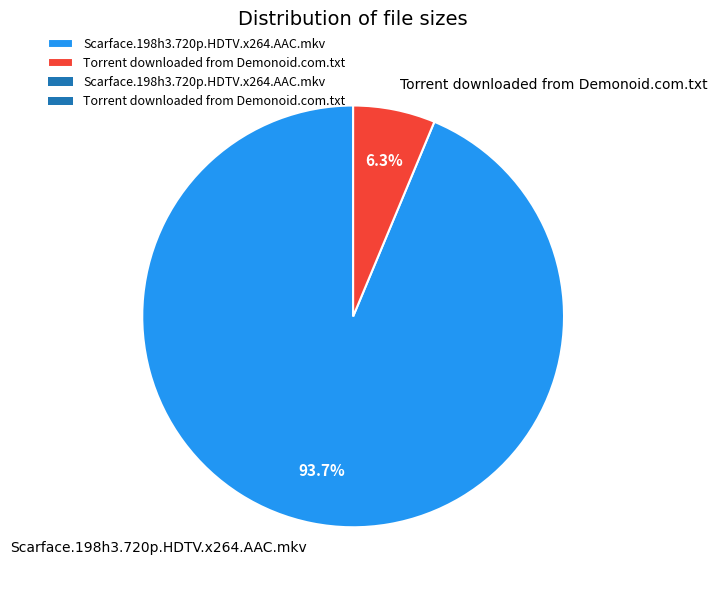

What percentage is the Scarface.198h3.720p.HDTV.x264.AAC.mkv slice, to the nearest percent?

94%